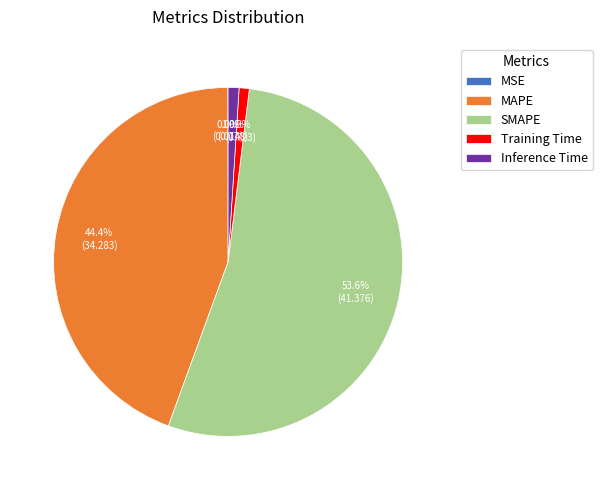

True or false: Training Time accounts for 1% of the total.

True